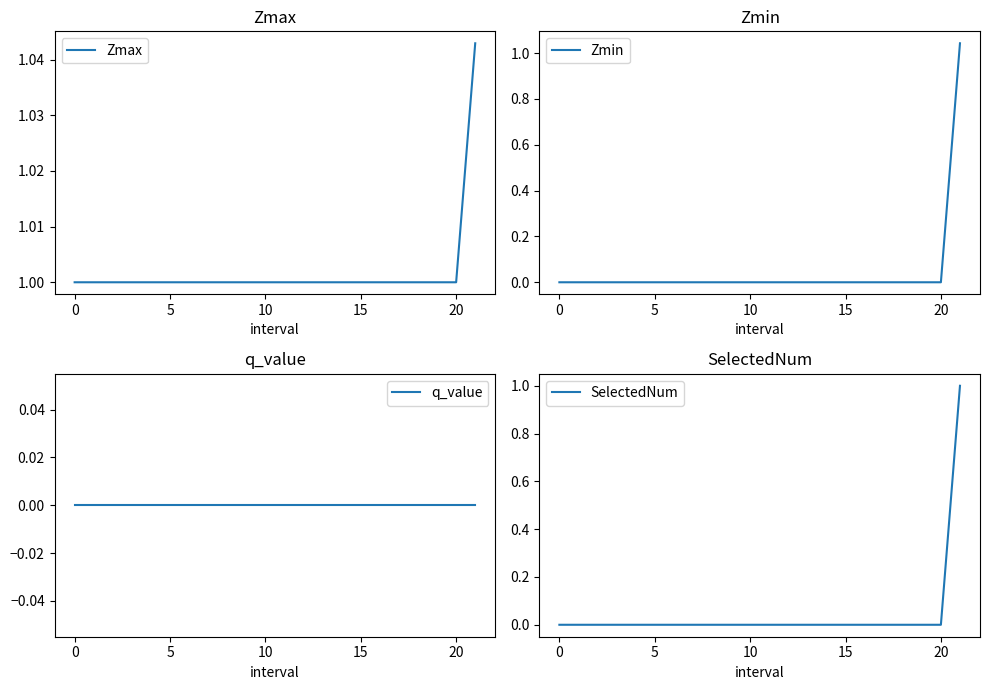

True or false: Zmax has a value of 0.6 at 5.

False